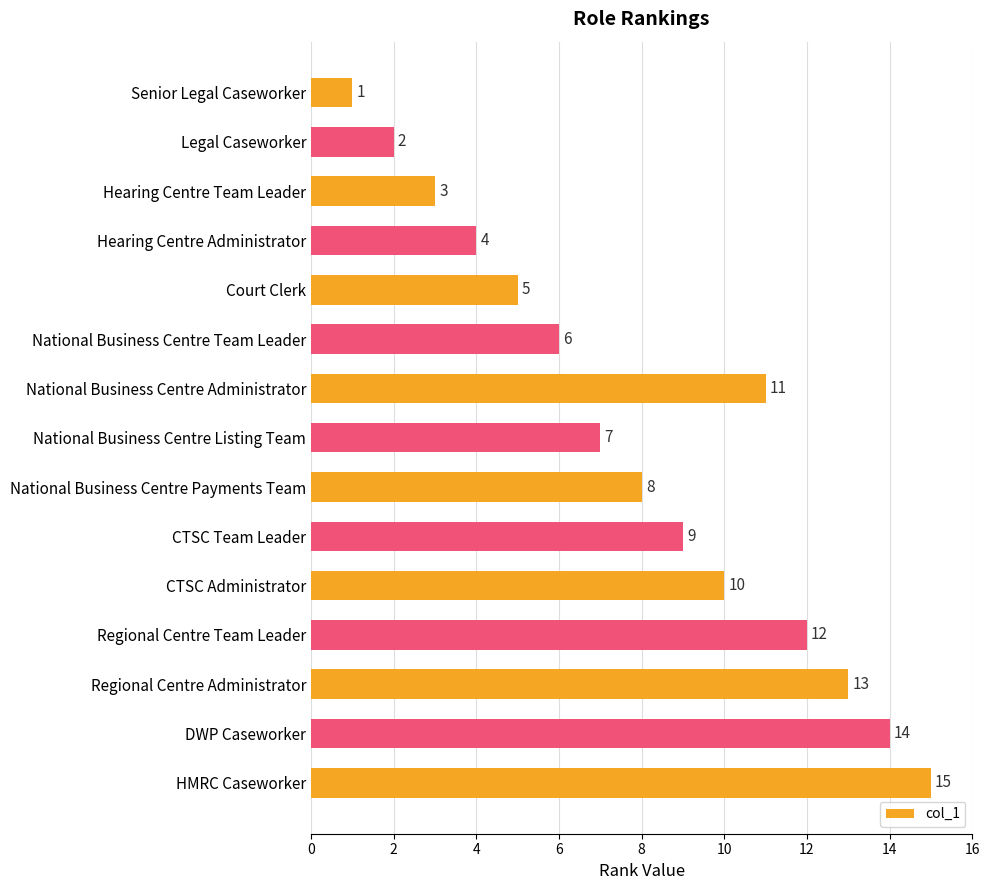

What is the minimum value shown in the chart?

1